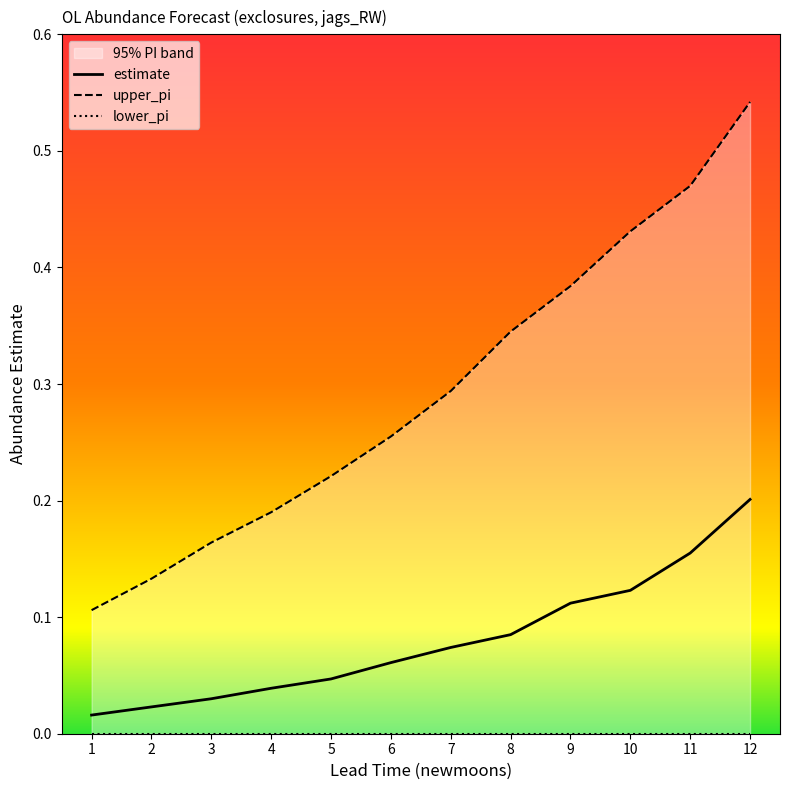

True or false: upper_pi has a value of 0.3 at 6.

True